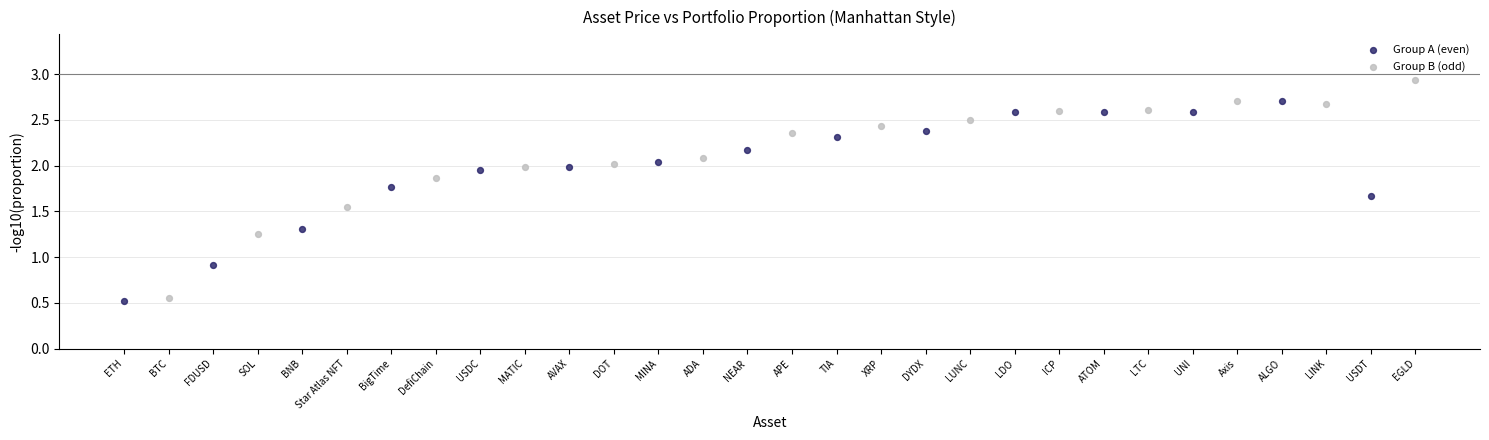

Which series reaches the maximum Y coordinate?

Group B (odd)